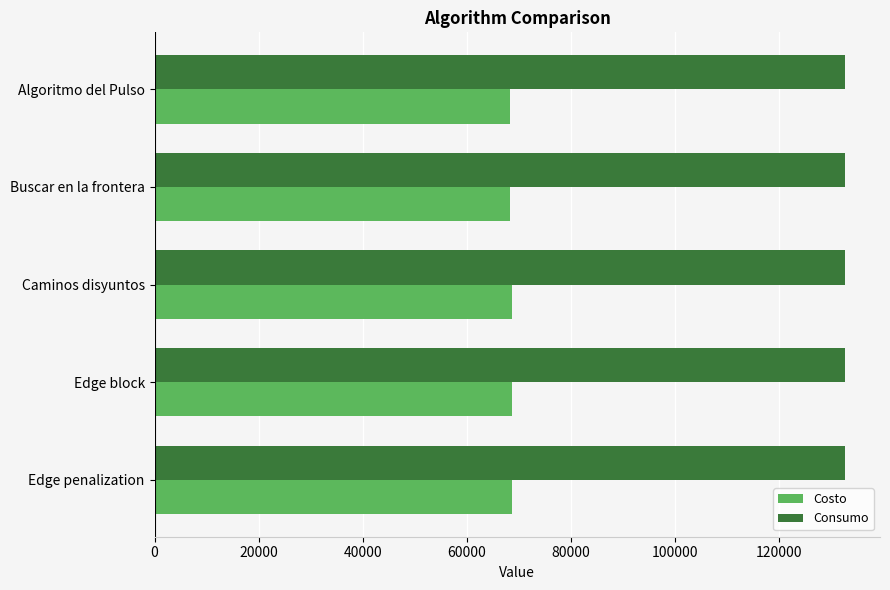

Count the Consumo values in the range 132725 to 132769.

5